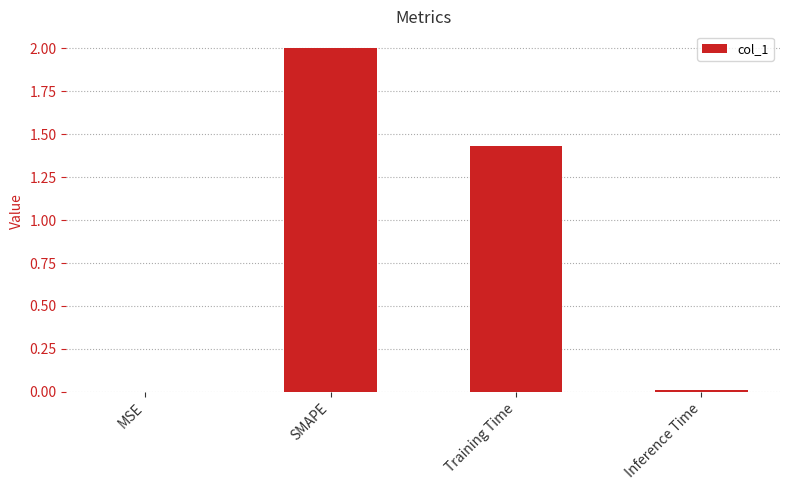

What is the change in value from SMAPE to Training Time?

-0.6